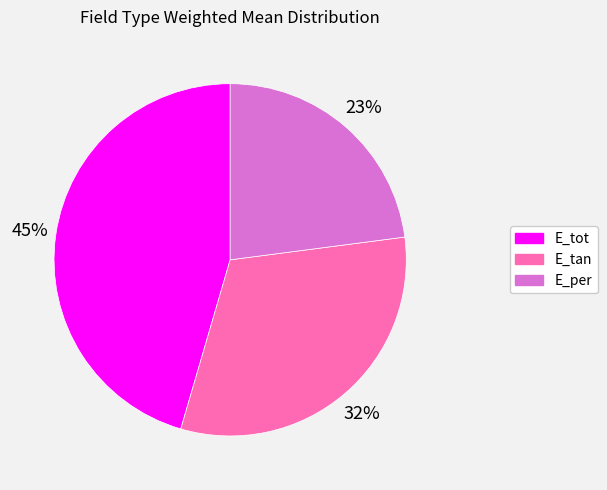

To the nearest percent, what is the combined percentage of E_tot and E_tan?

77%